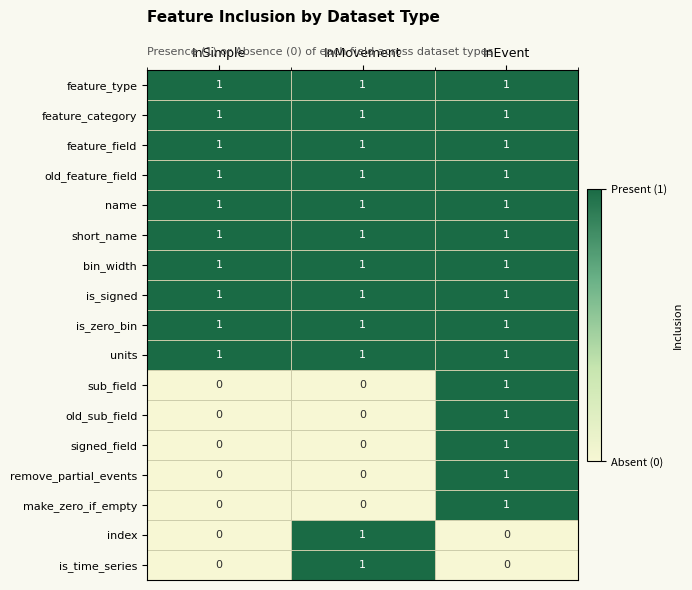

What is the total value across all series at InEvent?

15